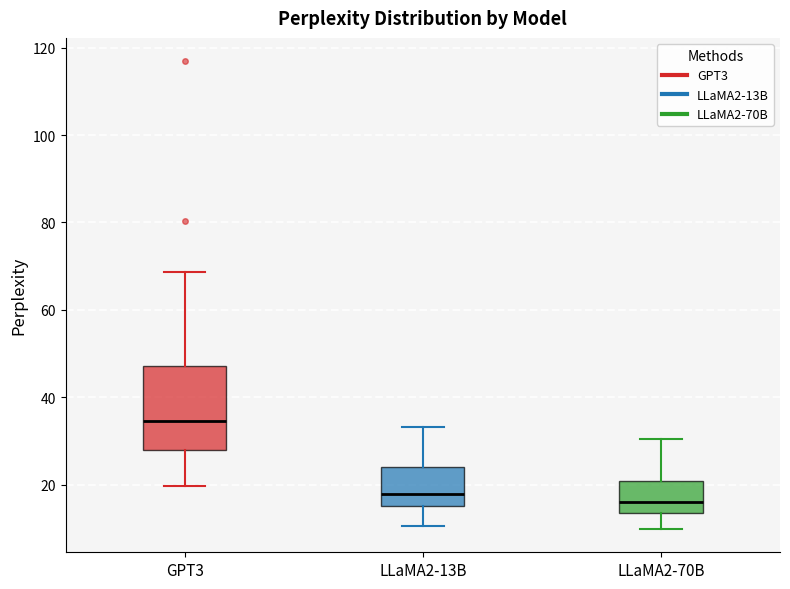

Comparing the boxes themselves (not the whiskers), which one is the tallest?

GPT3